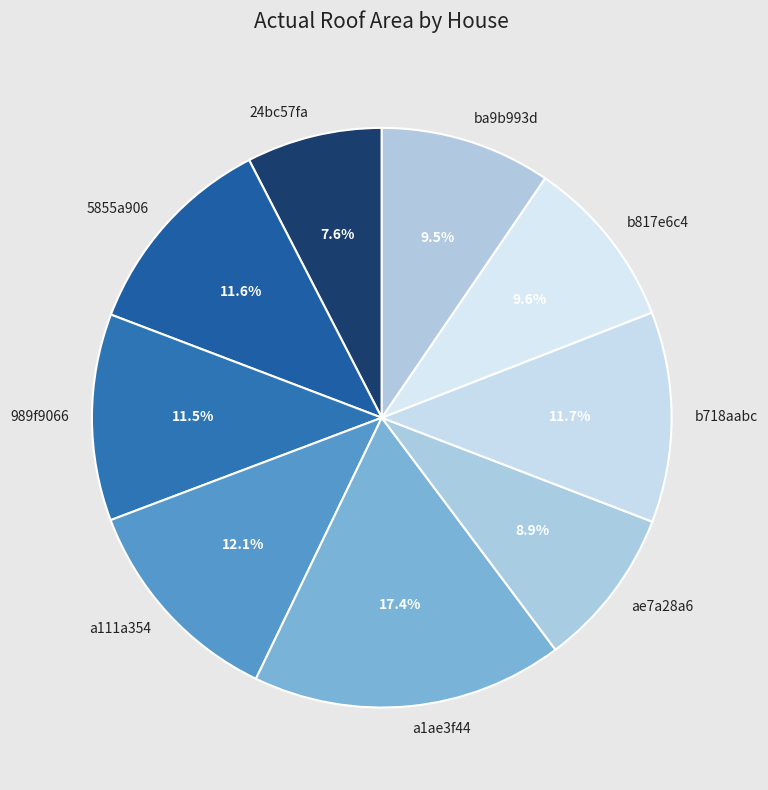

Is there any slice that represents more than half of the pie?

No